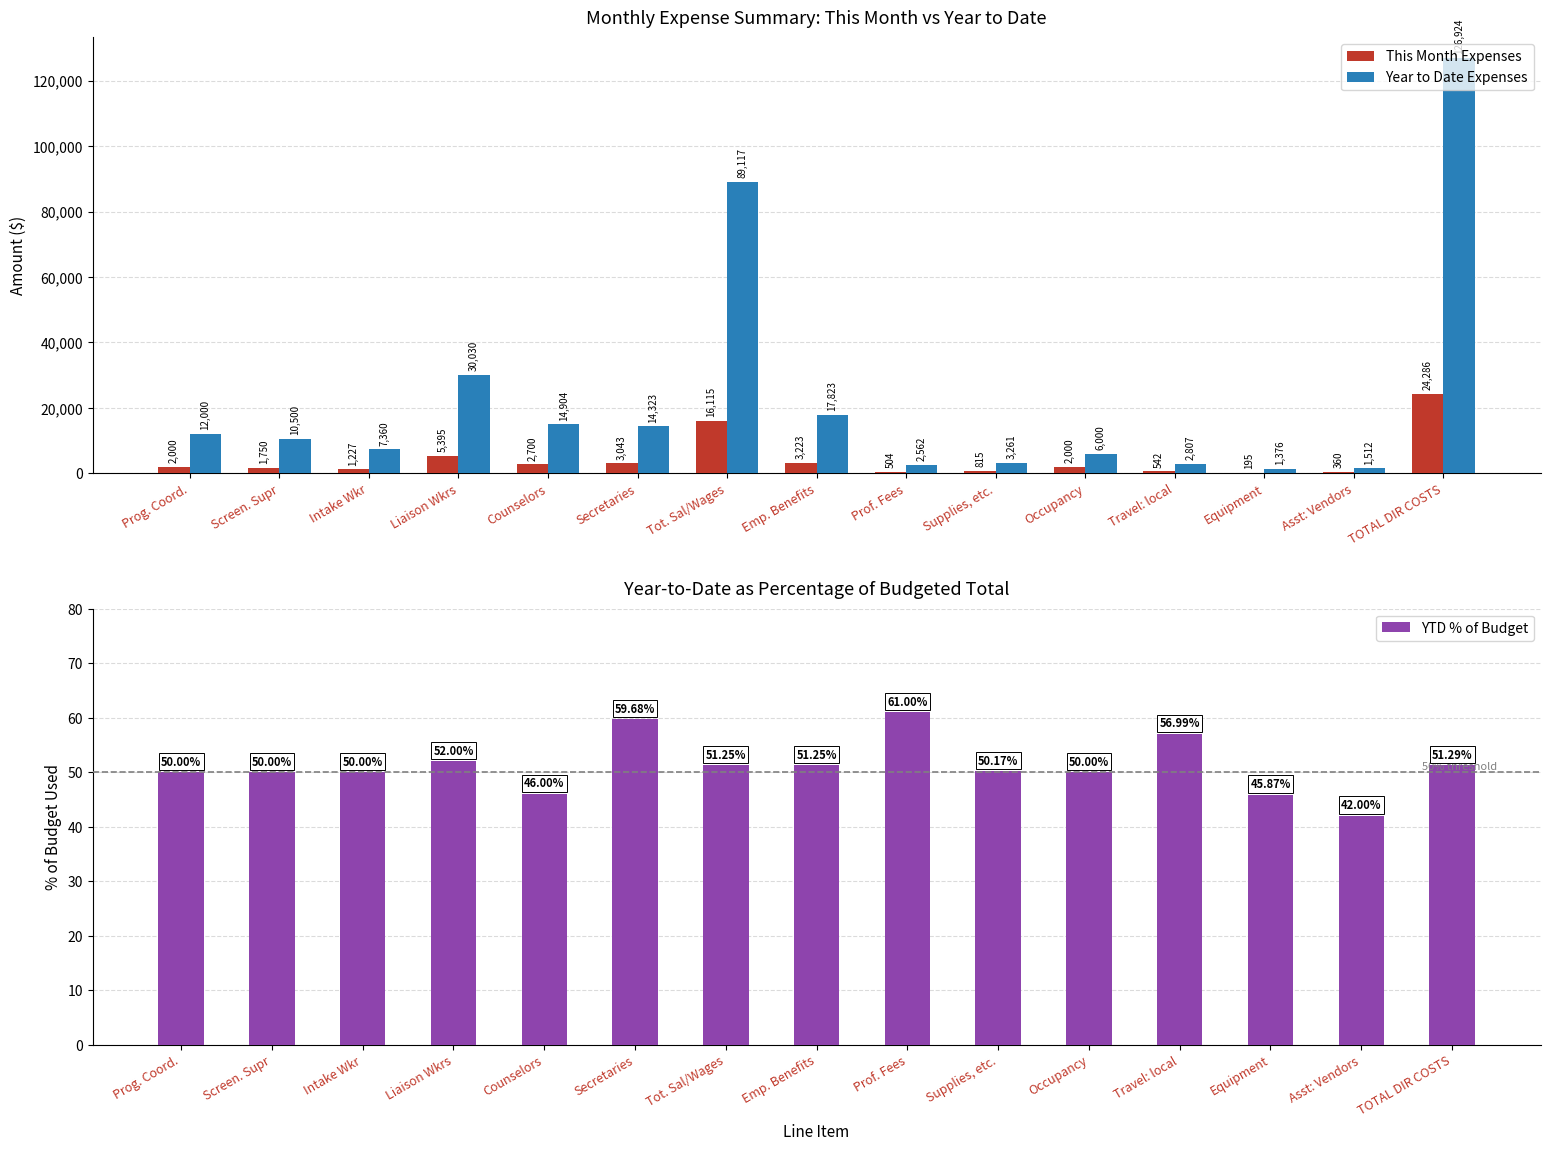

Which has a higher value, Prof. Fees or Liaison Wkrs?

Liaison Wkrs